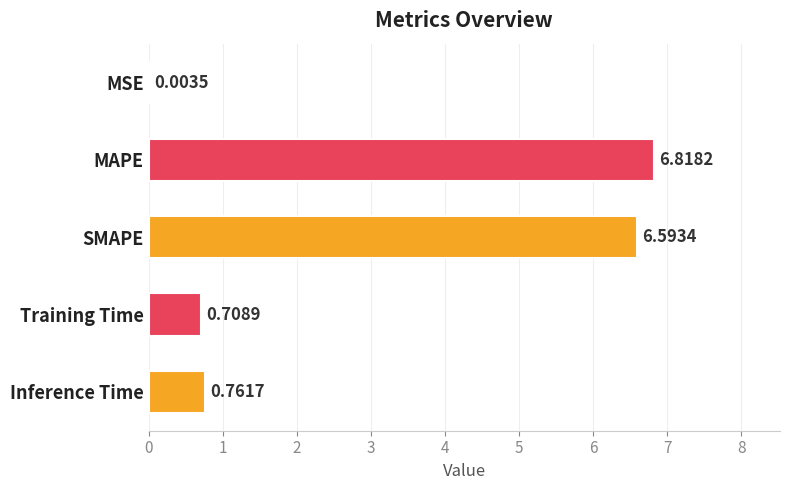

At which label is the value closest to 3?

Inference Time